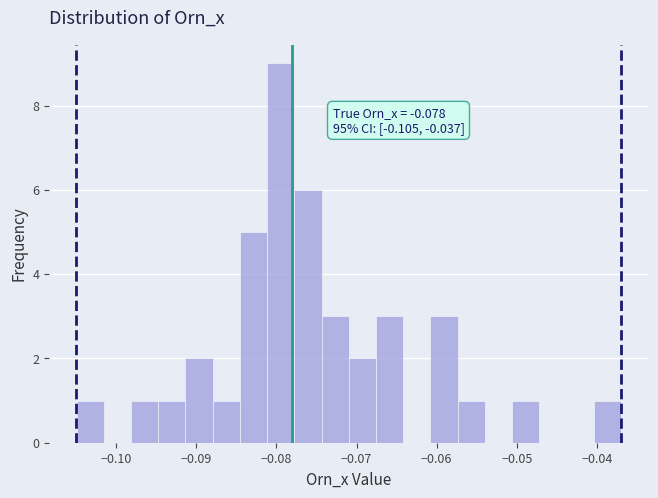

Read against the x-axis, roughly where is the centre of the tallest bar?

-0.079